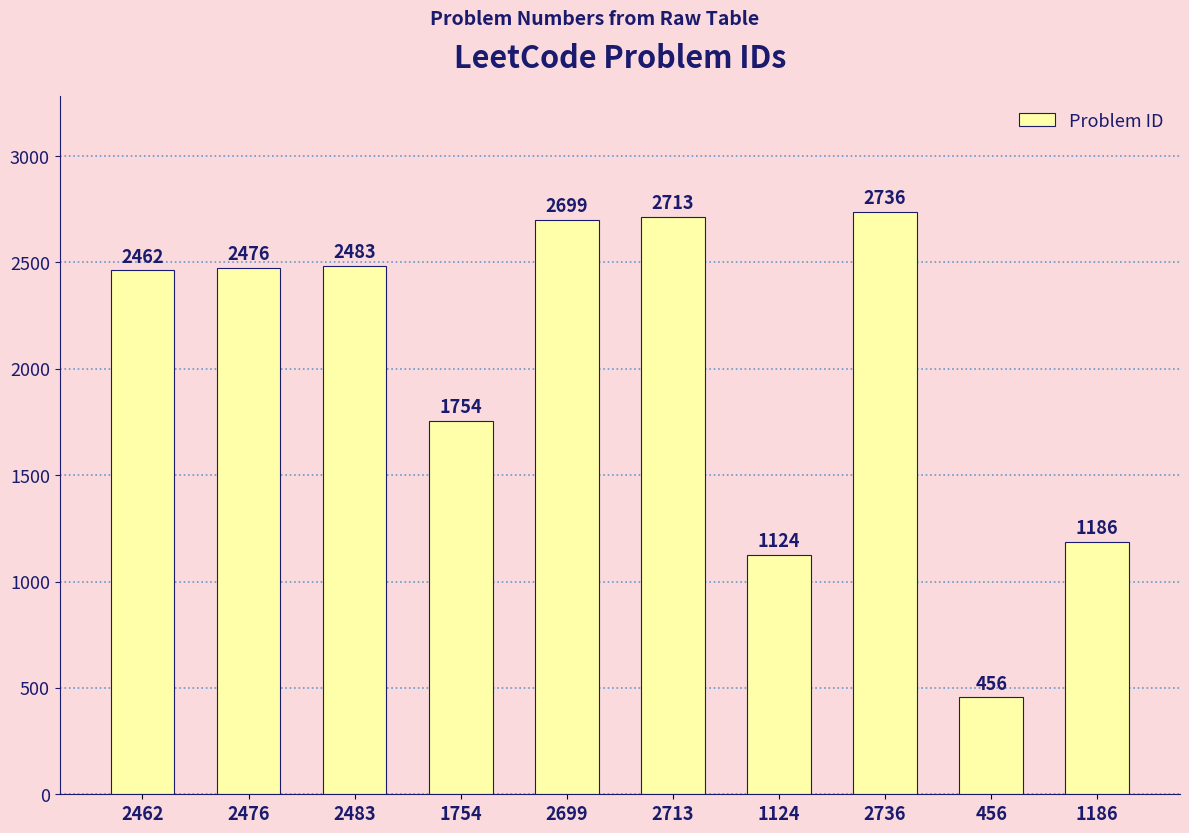

What value does the data have at 2699?

2699